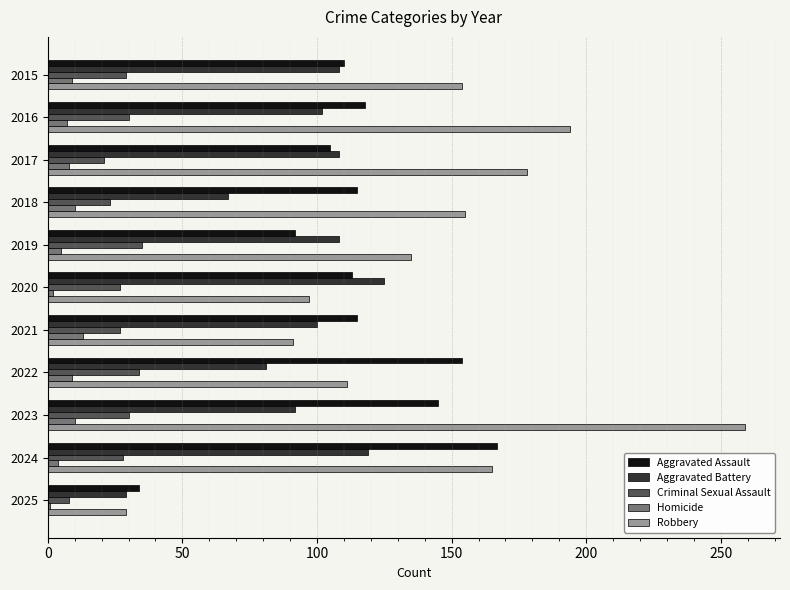

At which label does Aggravated Battery reach its peak?

2020